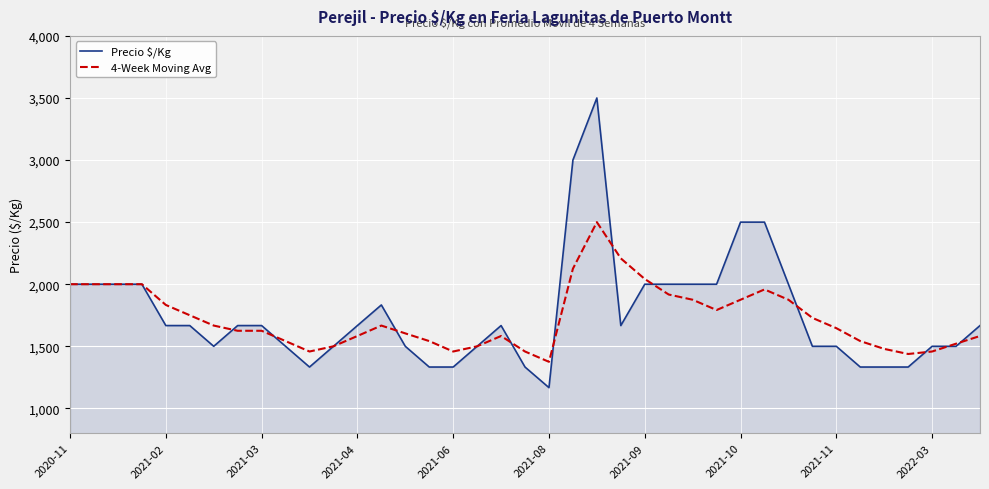

List the series in order of their peak value, highest first.

Precio $/Kg, 4-Week Moving Avg